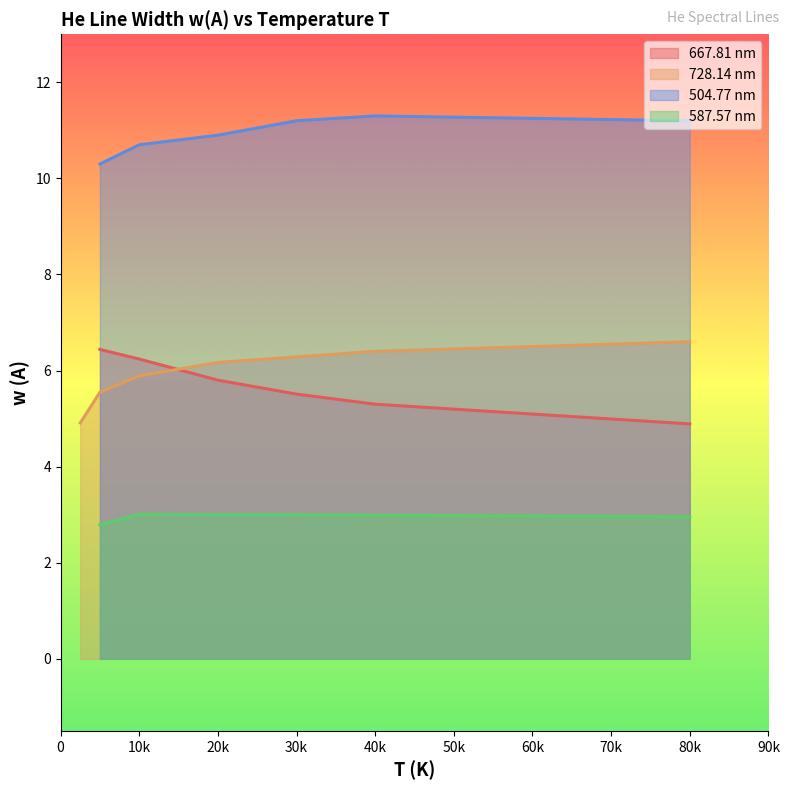

Between 40000 and 20000, which is larger?

20000